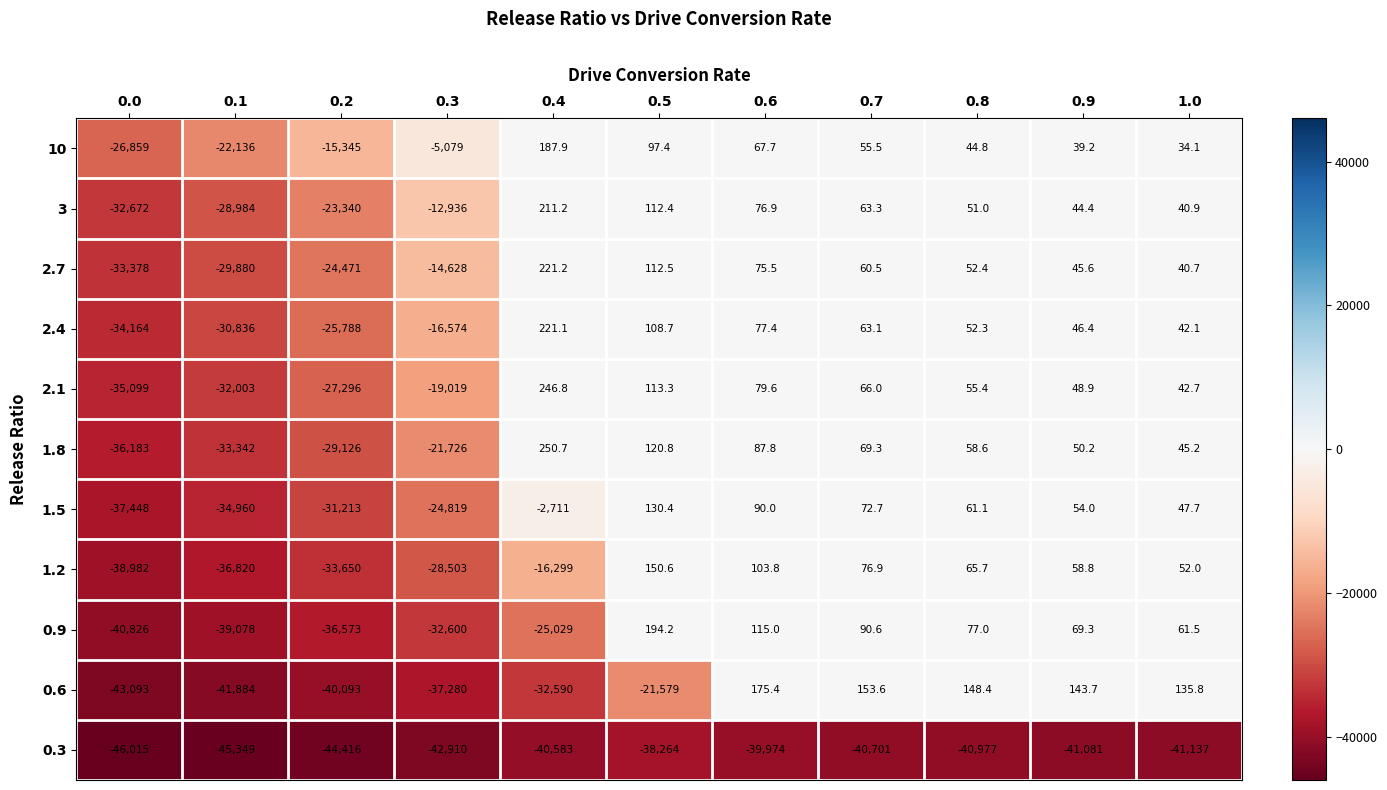

Which series has the largest total across all categories?

10